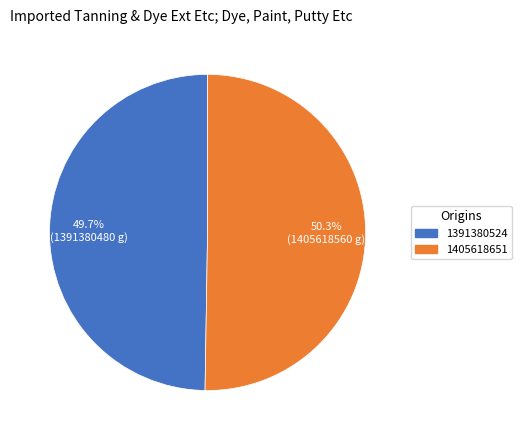

To the nearest percent, what is the difference between the largest and smallest slice percentages?

1%